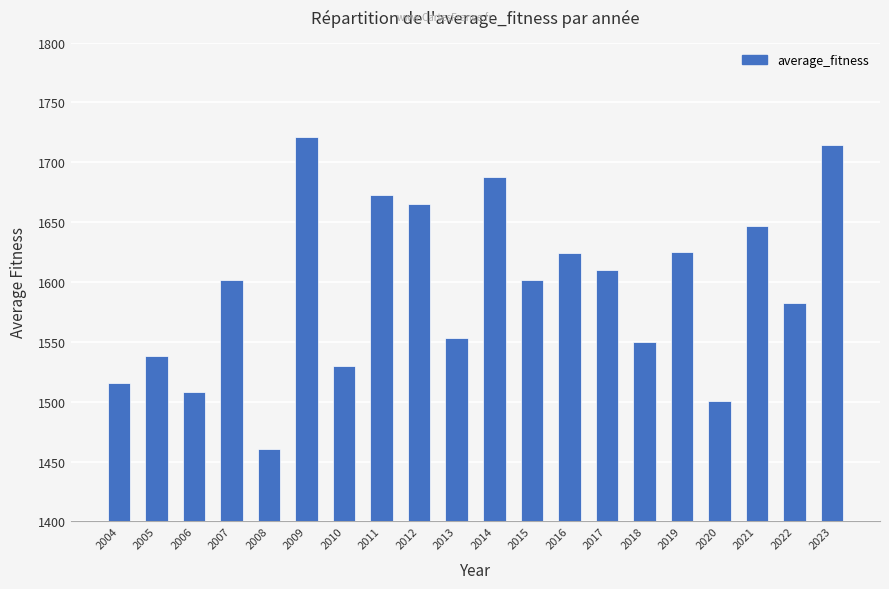

True or false: the data shows 1672.7 at 2011.

True